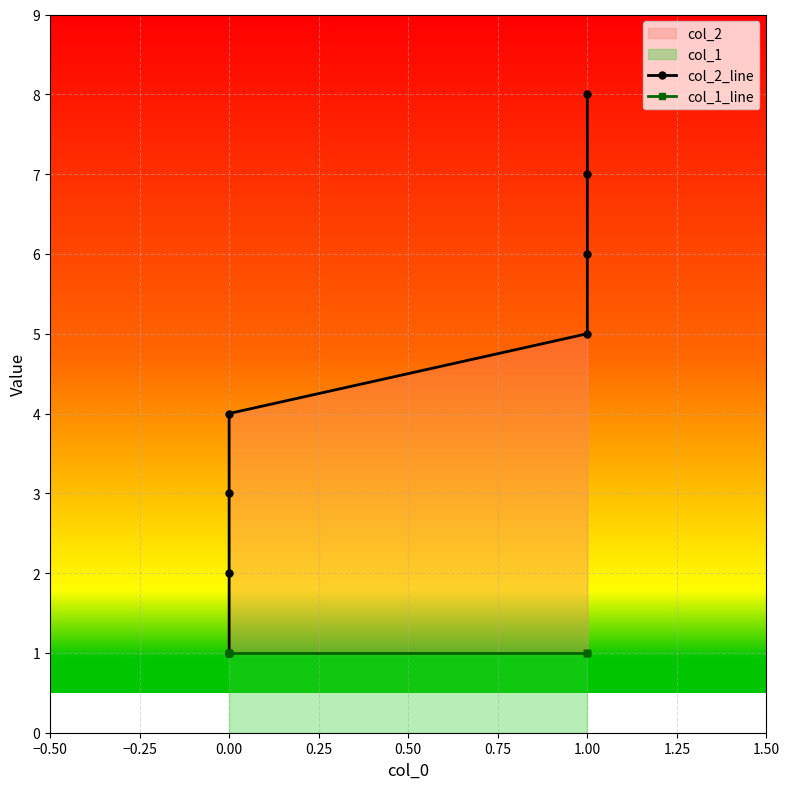

What is the sum of the col_1_line values at −0.25 and 0.25?

2